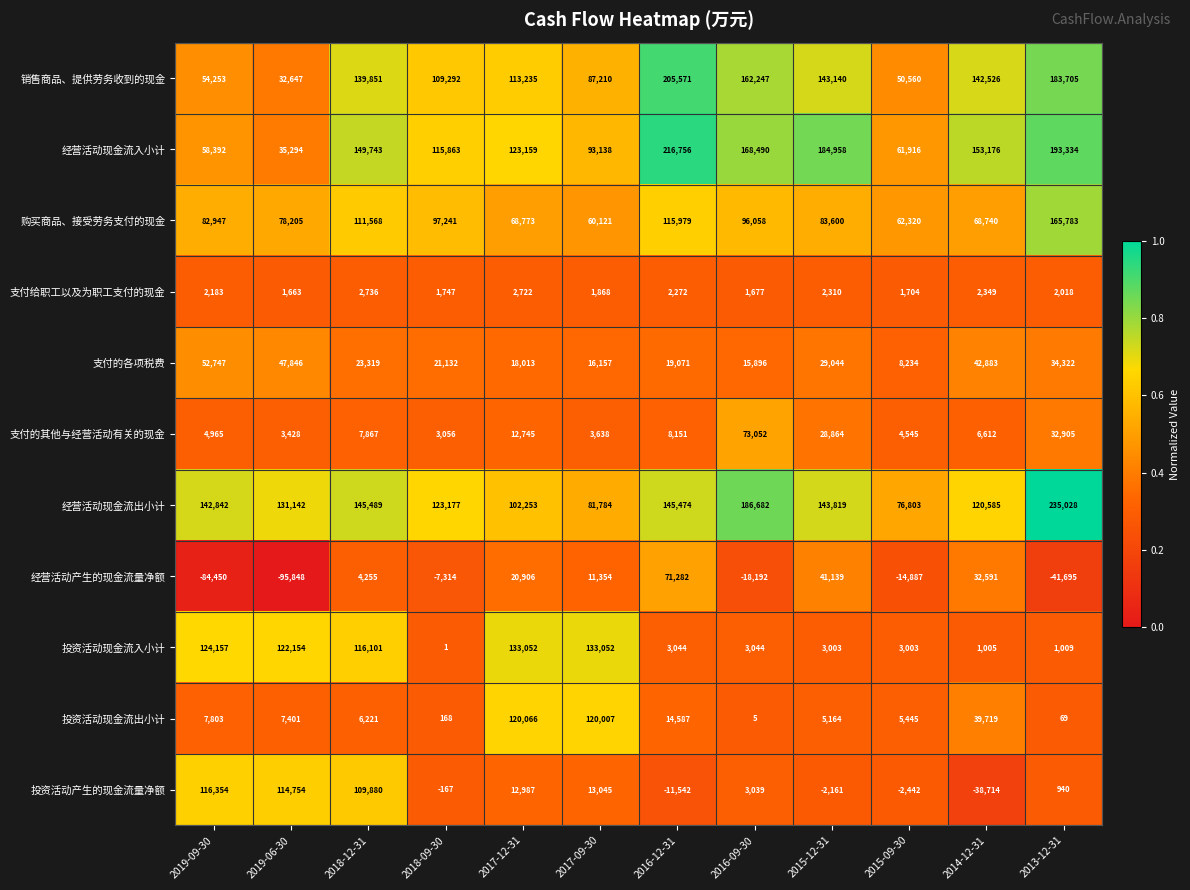

Which series has the largest total across all categories?

经营活动现金流出小计